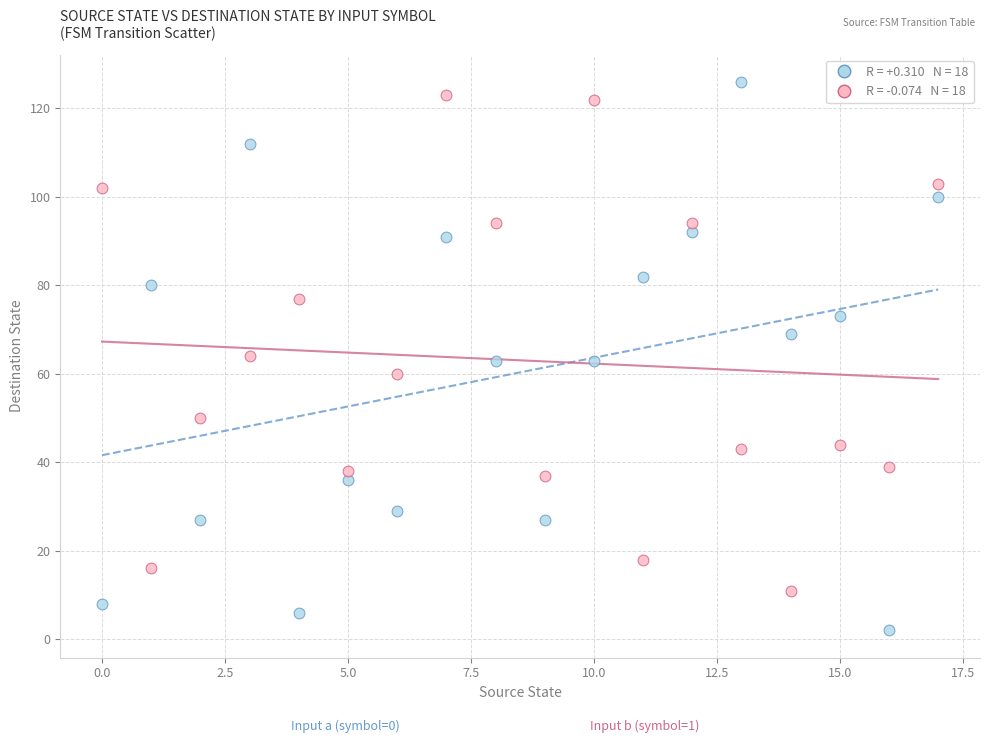

Across all data points, what is the range of Y values (max minus min)?

124